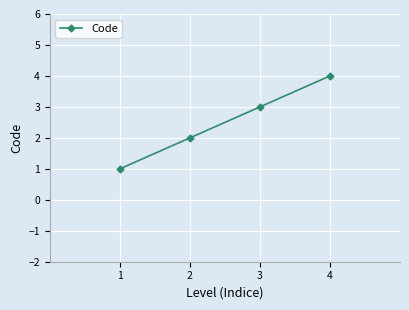

Which has a higher value, 4 or 1?

4